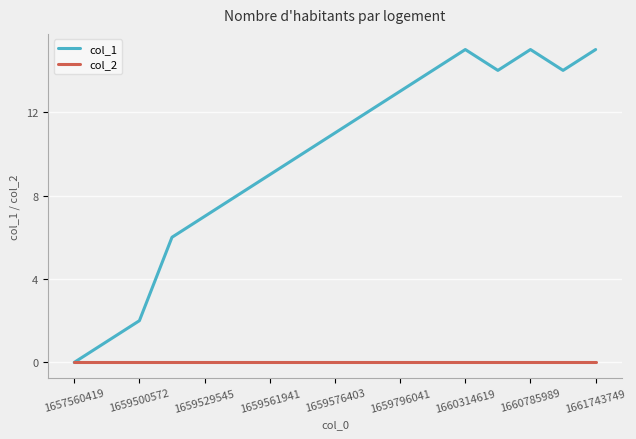

What is the greatest value displayed?

15